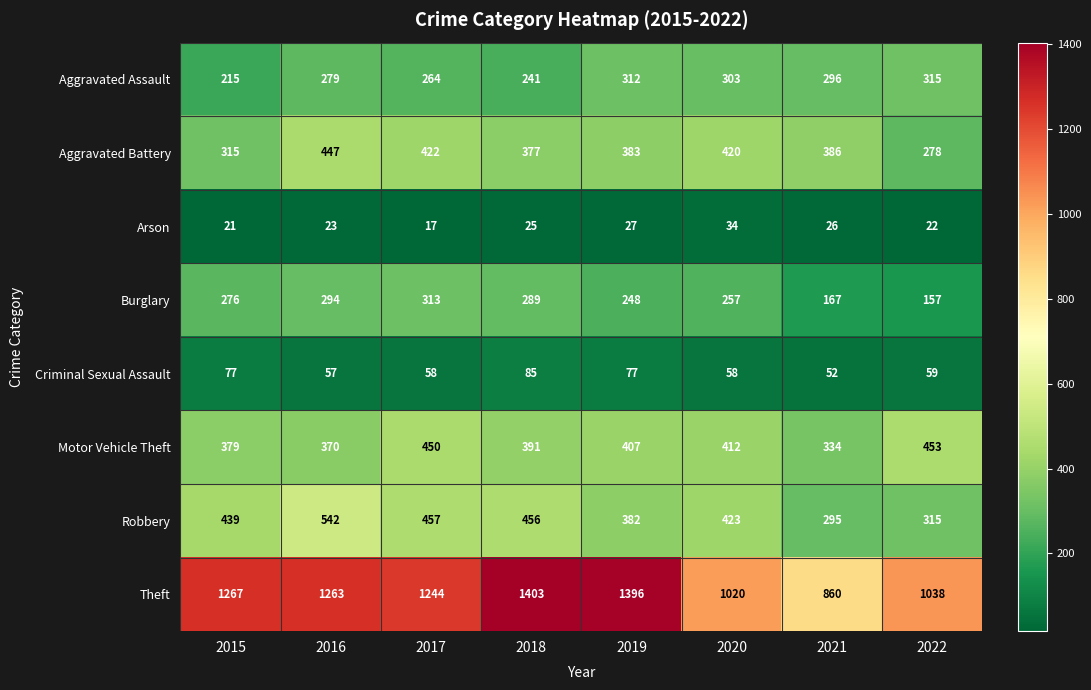

Which label corresponds to the largest value in the chart?

2018